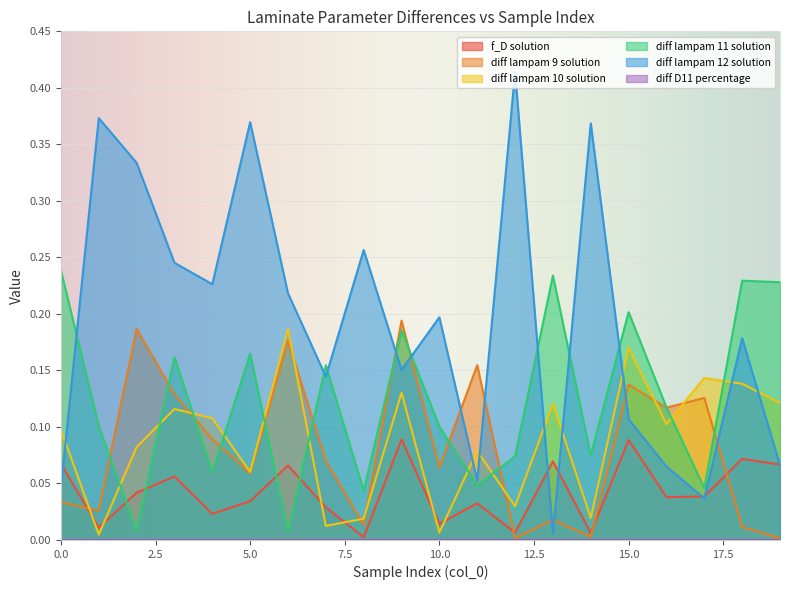

Between which two adjacent categories do diff lampam 9 solution and diff lampam 12 solution first intersect?

8 and 9